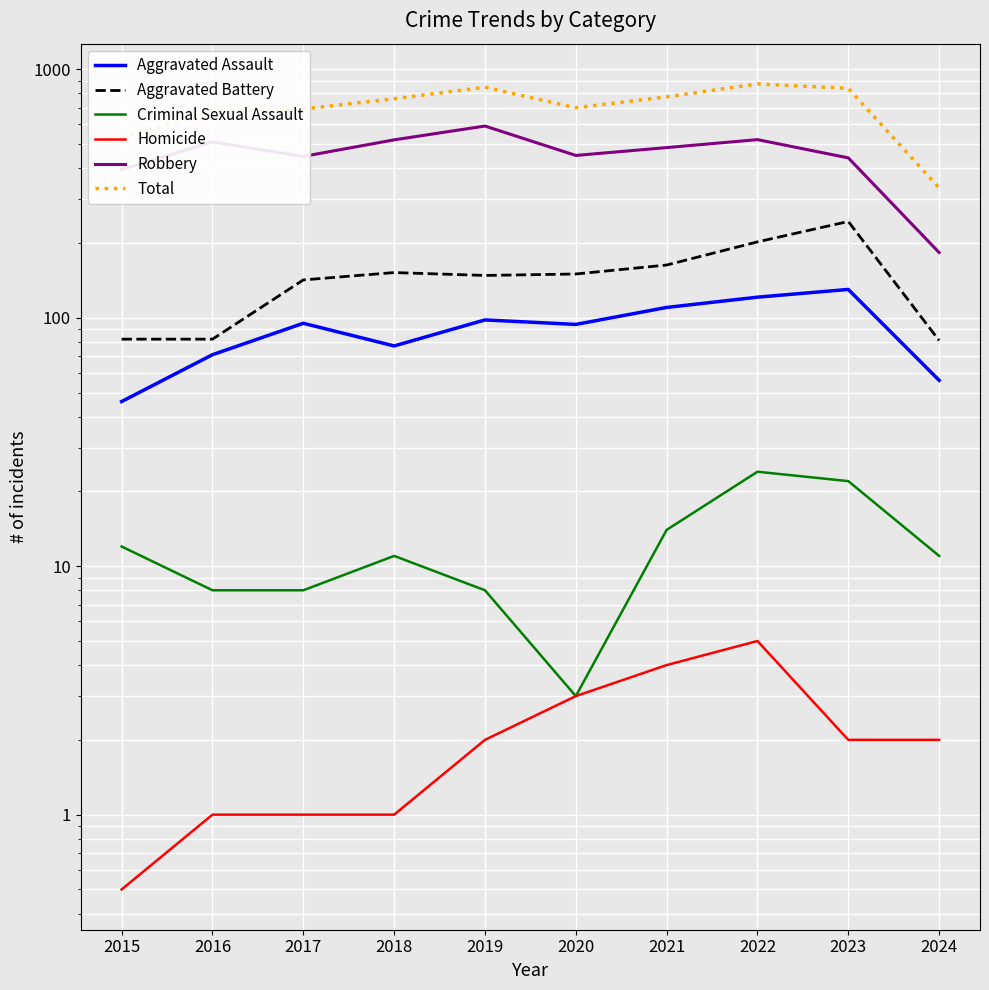

What is the highest value of the Total series?

873.0